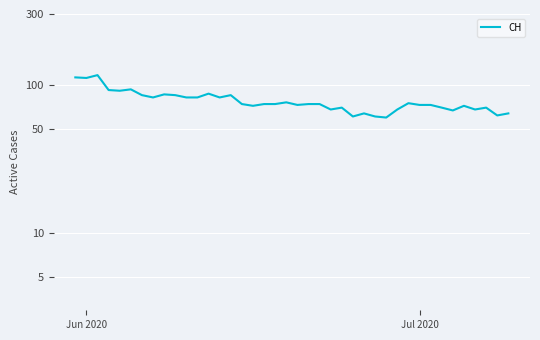

What is the smallest value displayed?

60